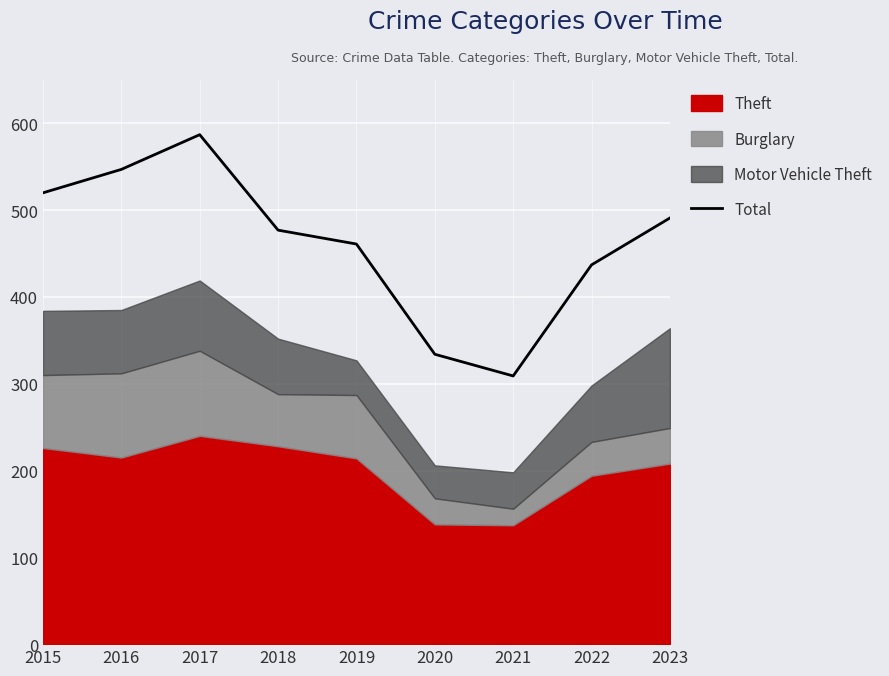

Which label corresponds to the largest value in the chart?

2017